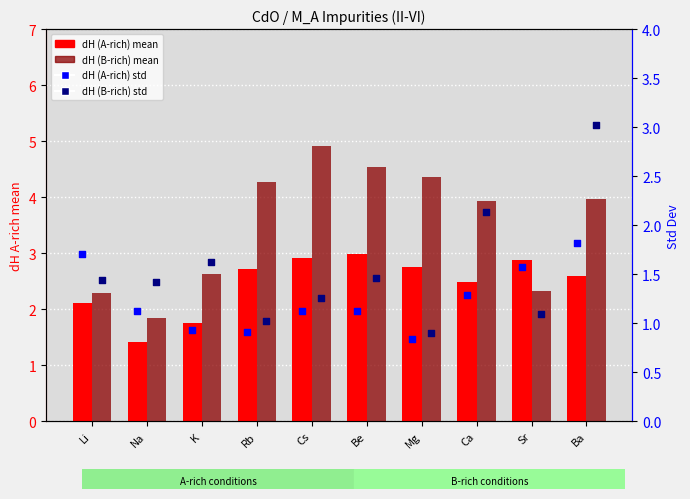

At how many categories does at least one series exceed 4?

4